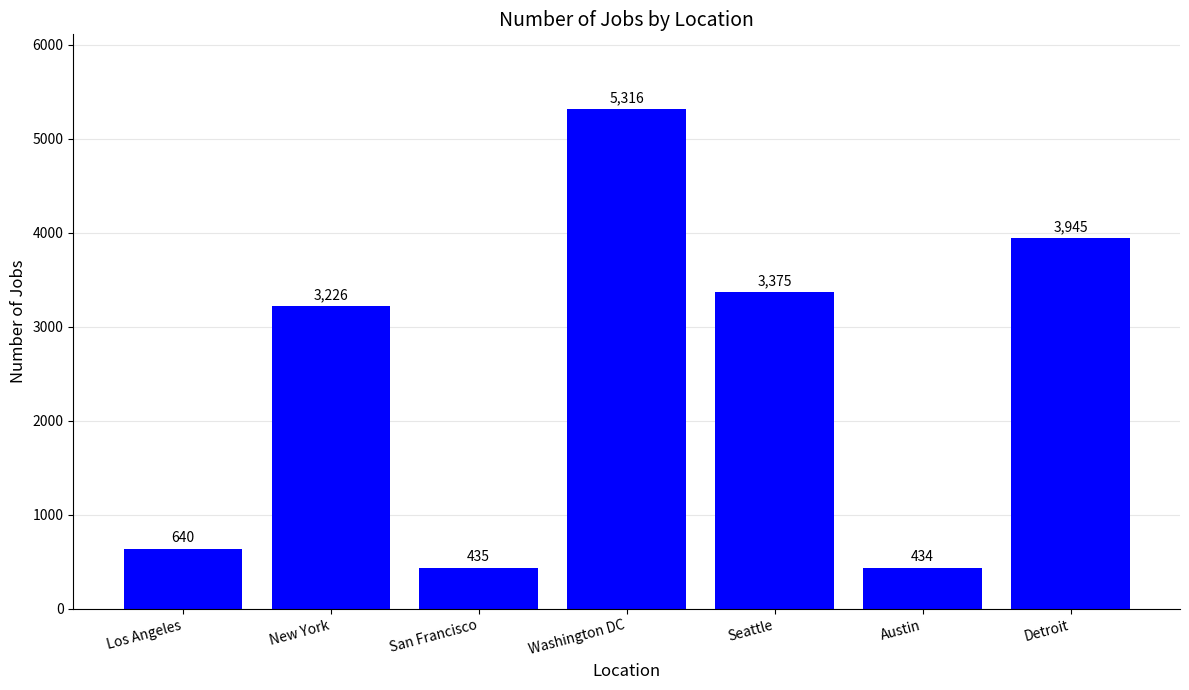

Are the bars grouped side by side (vs. stacked)?

No